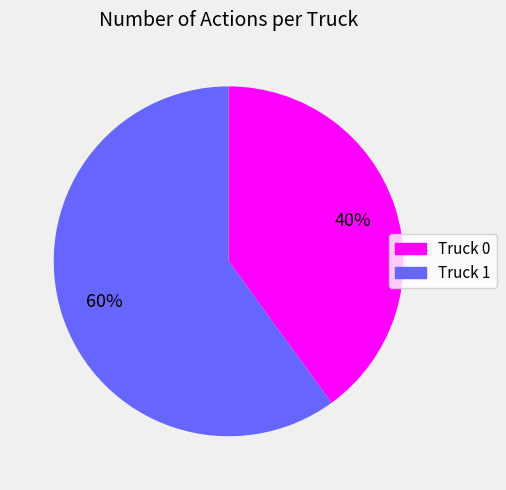

How many slices are in this pie chart?

2